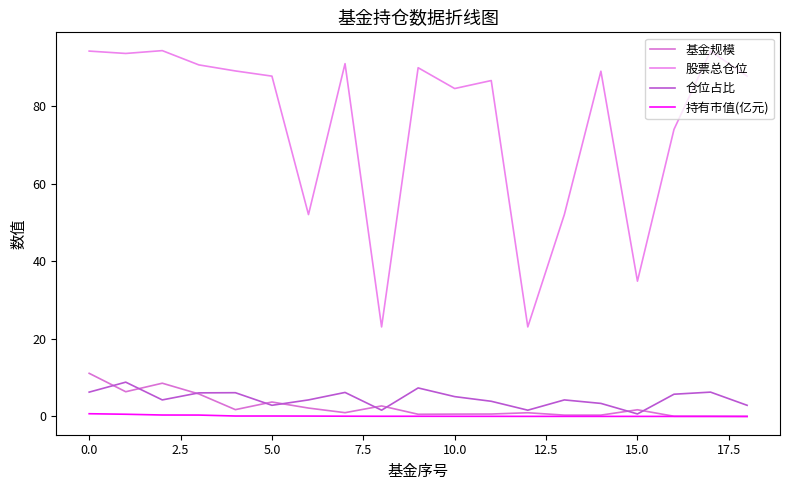

Which series has the largest total across all categories?

股票总仓位